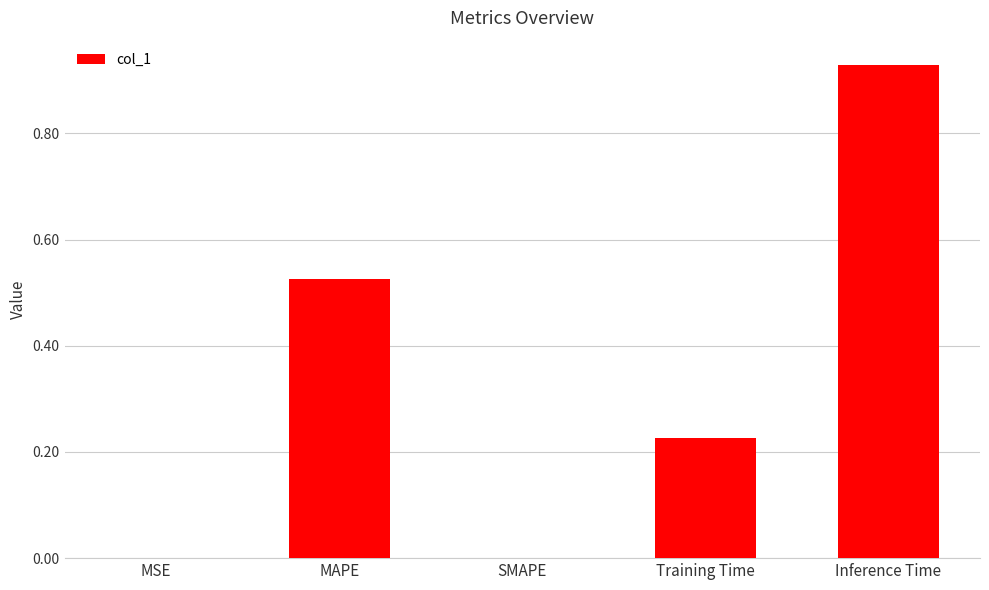

The value at Training Time is 0.0. True or false?

False